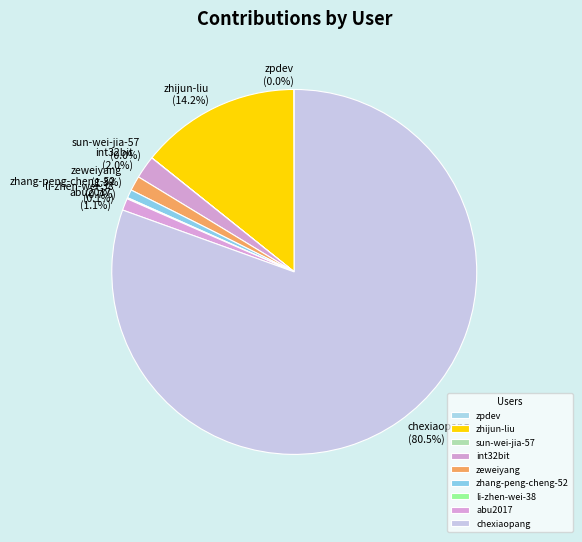

Is there any slice that represents more than half of the pie?

Yes